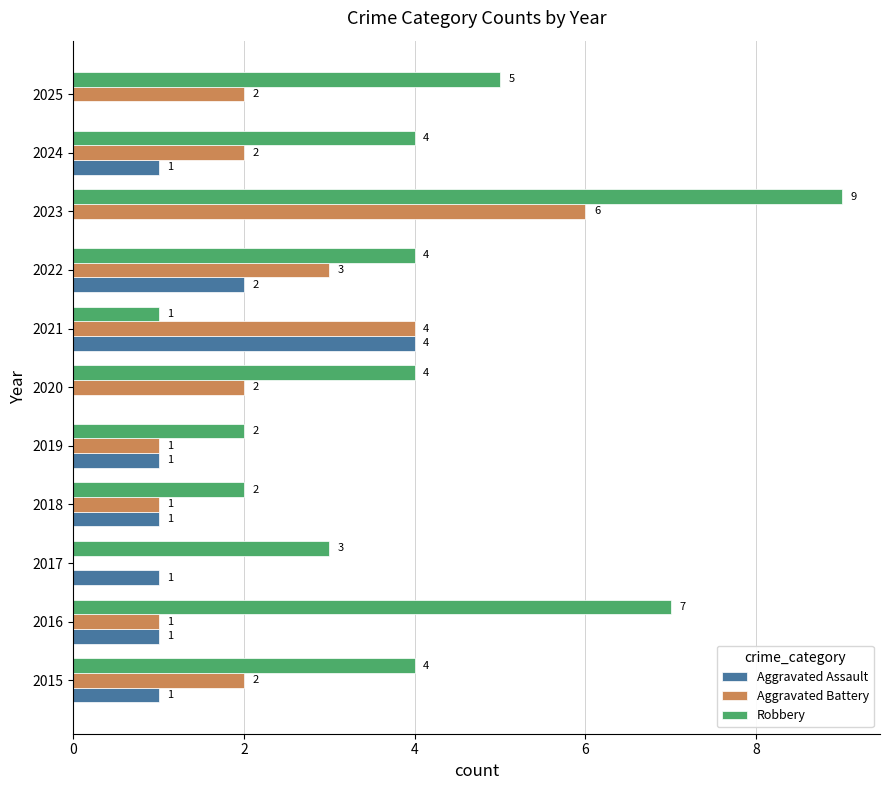

Where is Robbery nearest to the value 5?

2025